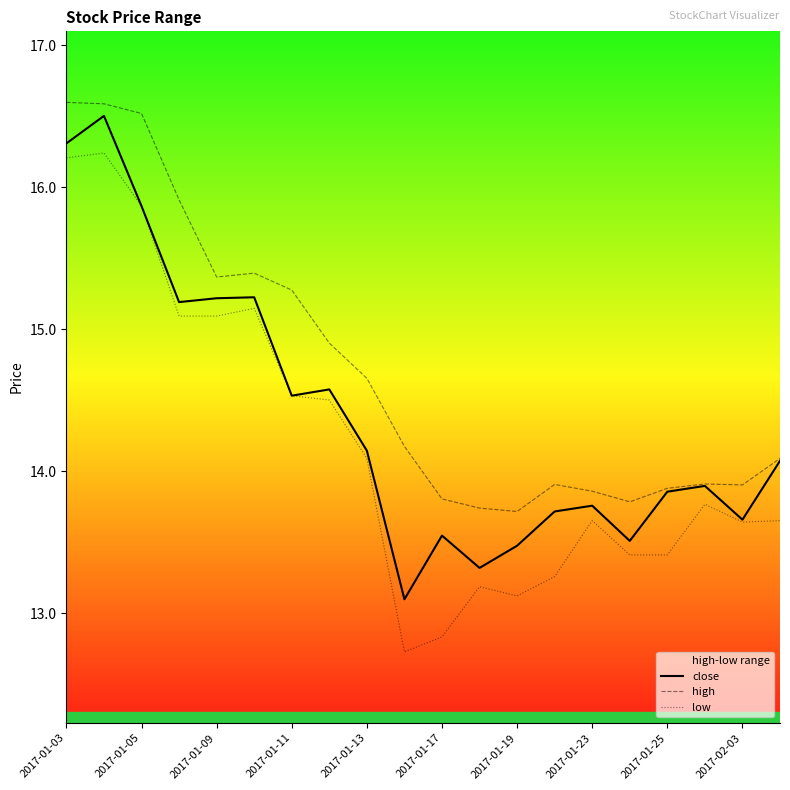

The close series shows 16.3 at 2017-01-03. True or false?

True